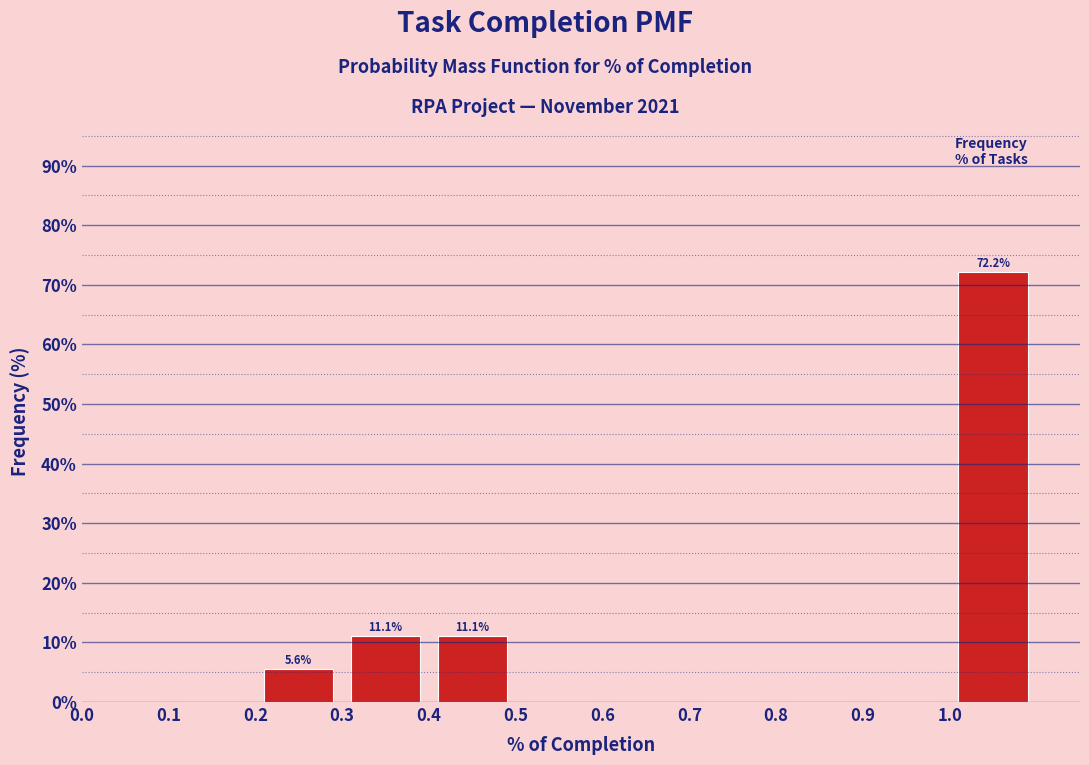

Which range on the x-axis has the tallest bar?

1.0 to 1.1